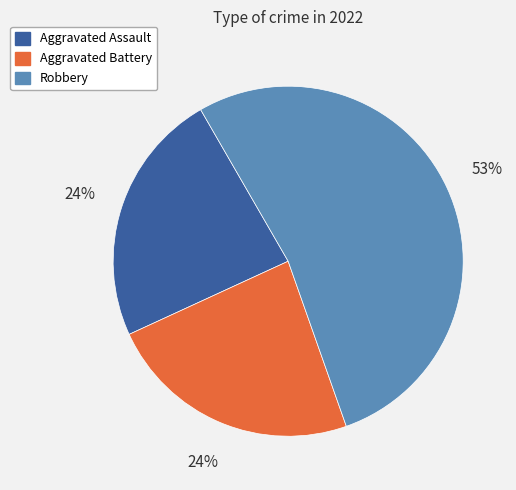

To the nearest percent, what is the difference between the largest and smallest slice percentages?

29%